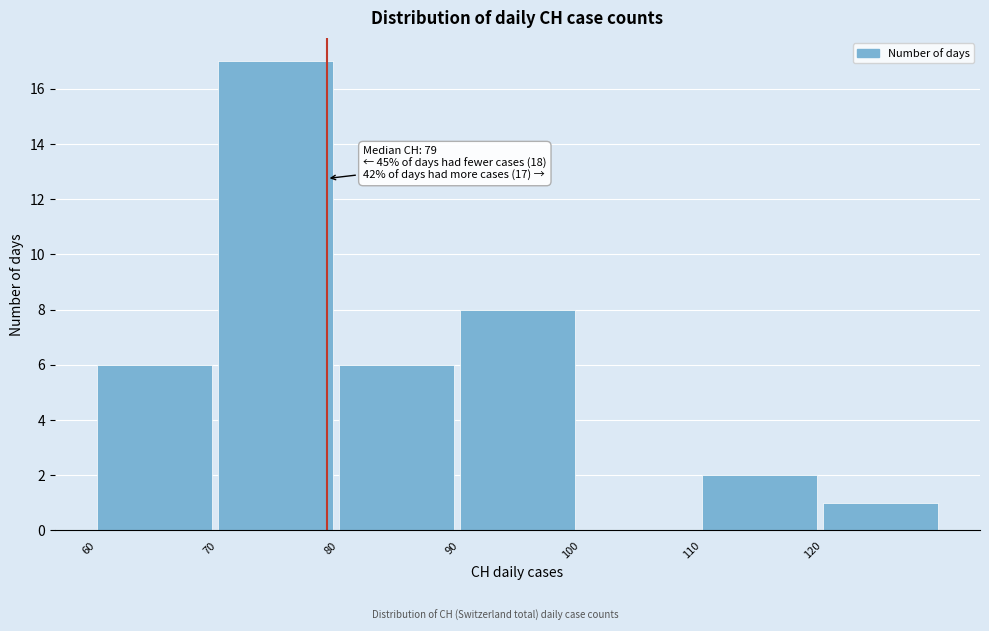

Over which range of the x-axis is the bar tallest?

70 to 80